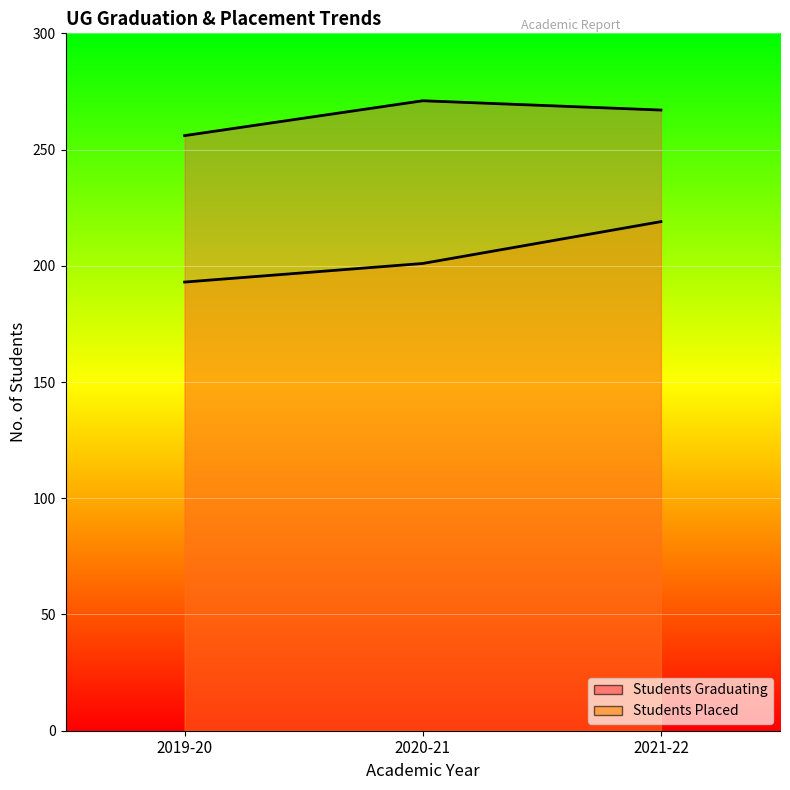

Where is Students Graduating nearest to the value 263?

2021-22